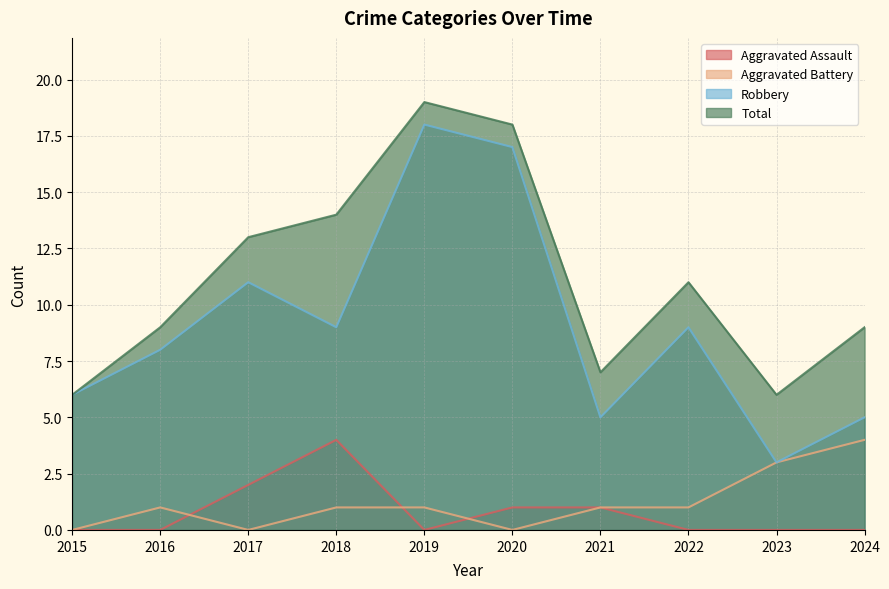

True or false: Total and Robbery cross at least once.

False